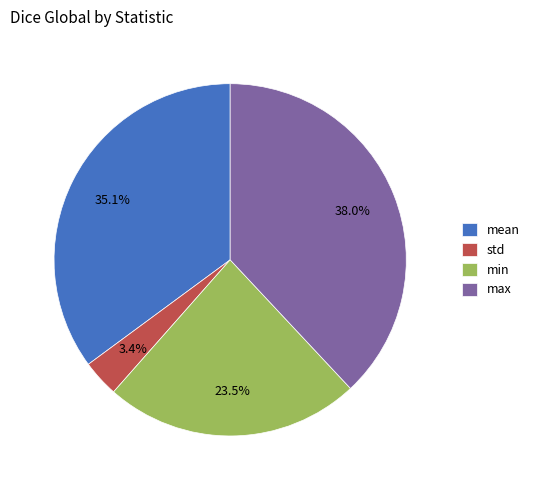

Combined, what portion of the pie is std and max?

41.4%